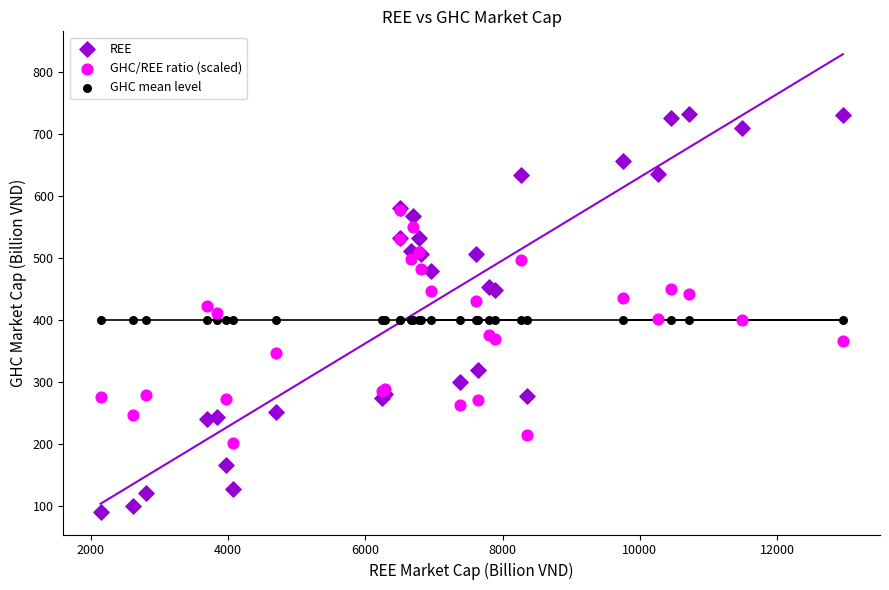

What are all the series names shown in the legend?

REE, GHC/REE ratio (scaled), GHC mean level